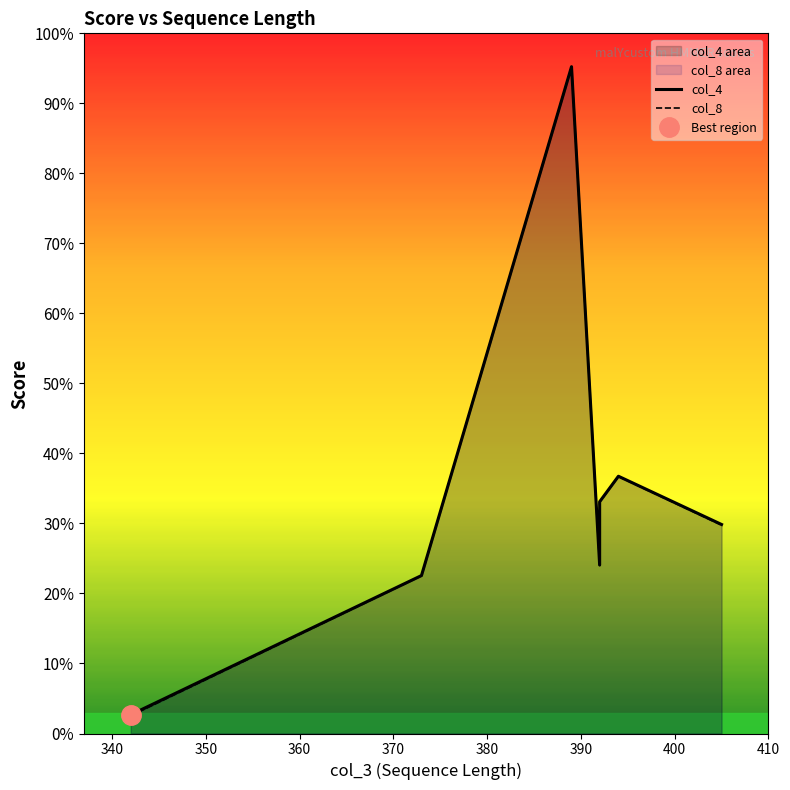

What is the total value across all series at 350?

1036.7